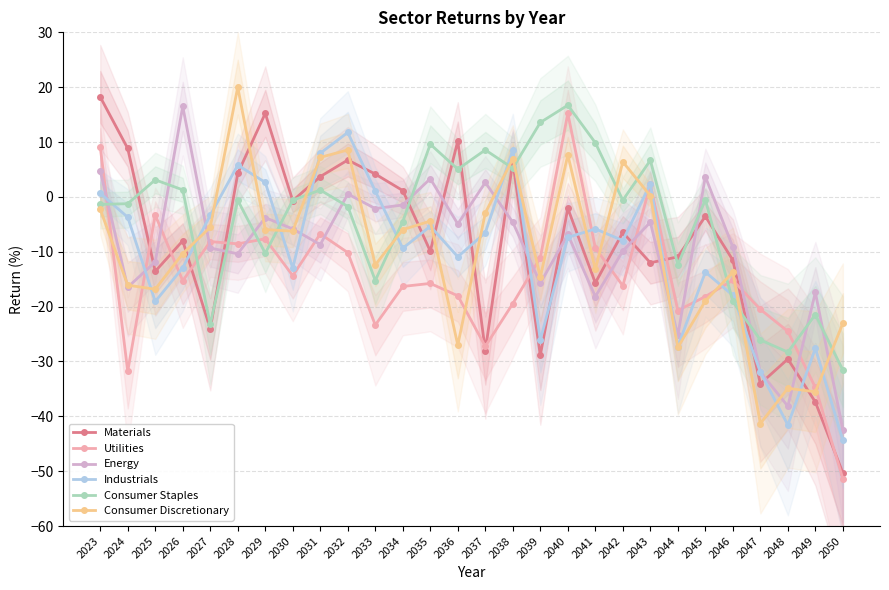

What is the spread (max minus min) of values at 2025?

22.2